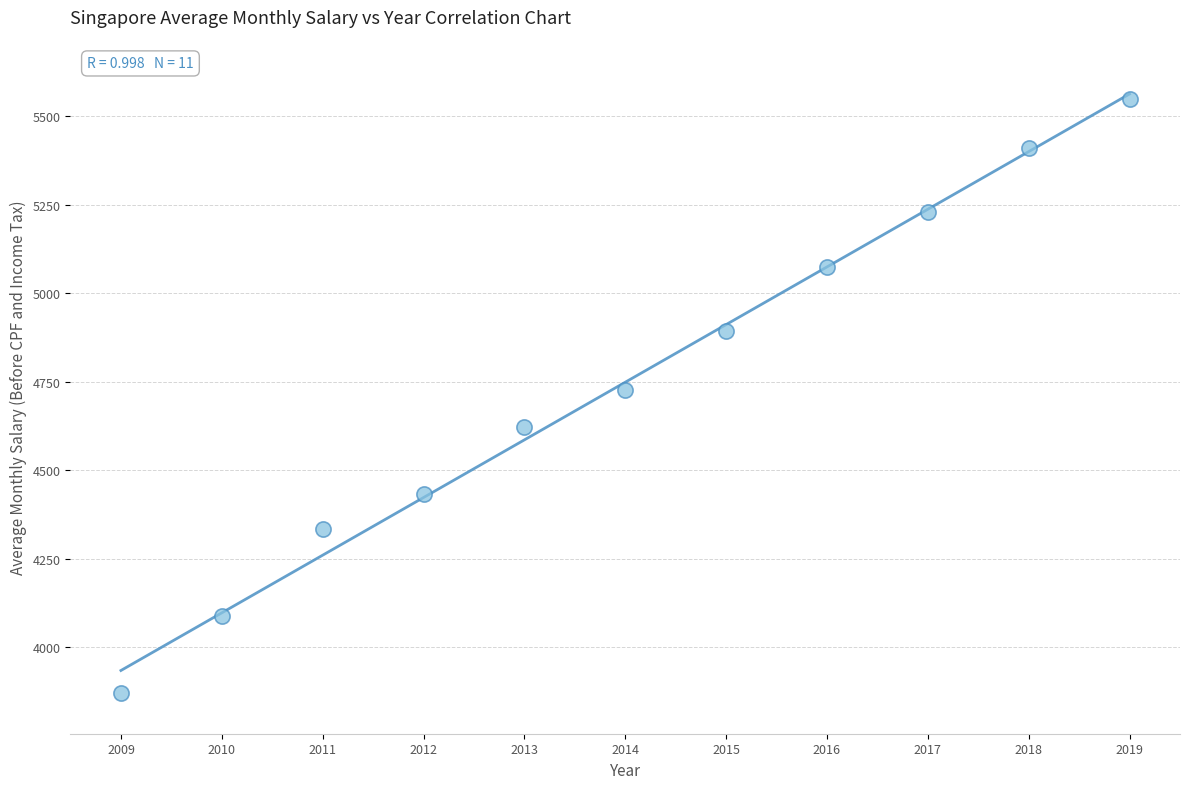

What is the average Y value?

4748